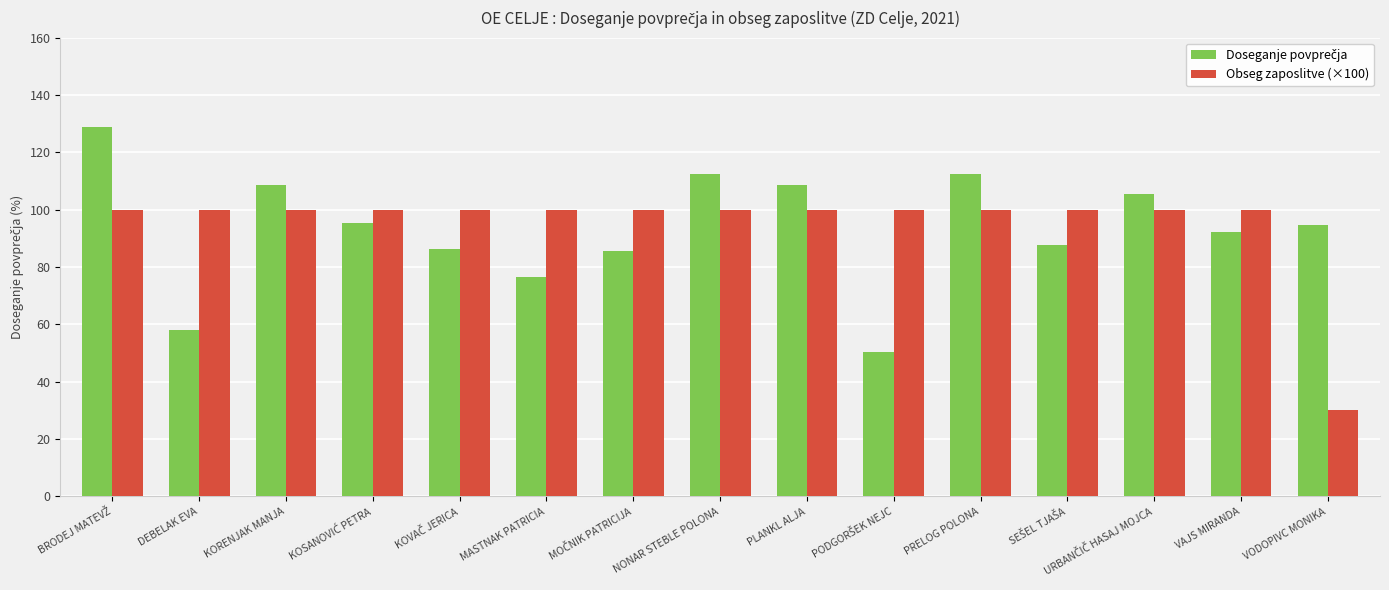

The Obseg zaposlitve (×100) series shows 100.0 at PRELOG POLONA. True or false?

True